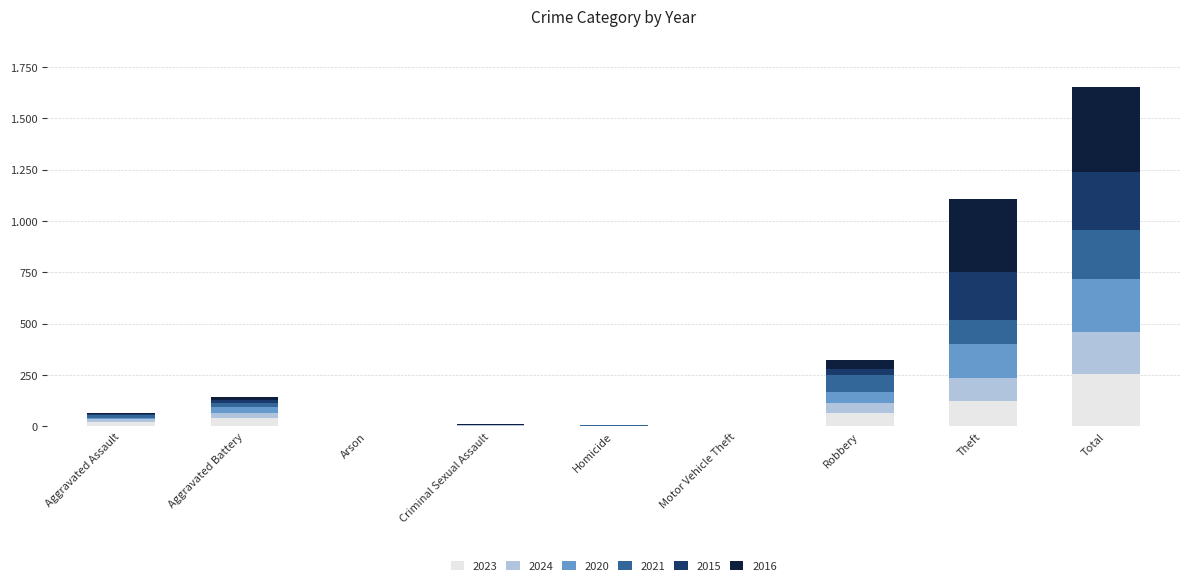

What is the difference between the second highest and second lowest values in the 2024 series?

112